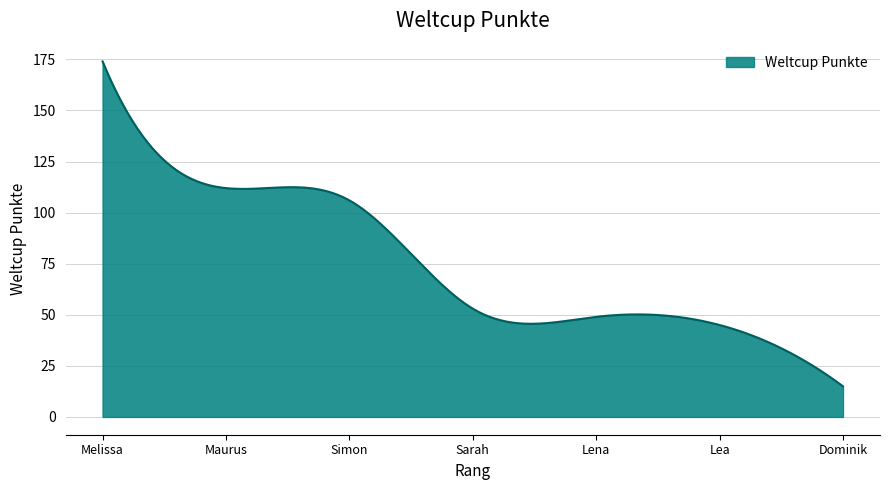

What is the greatest value displayed?

174.0